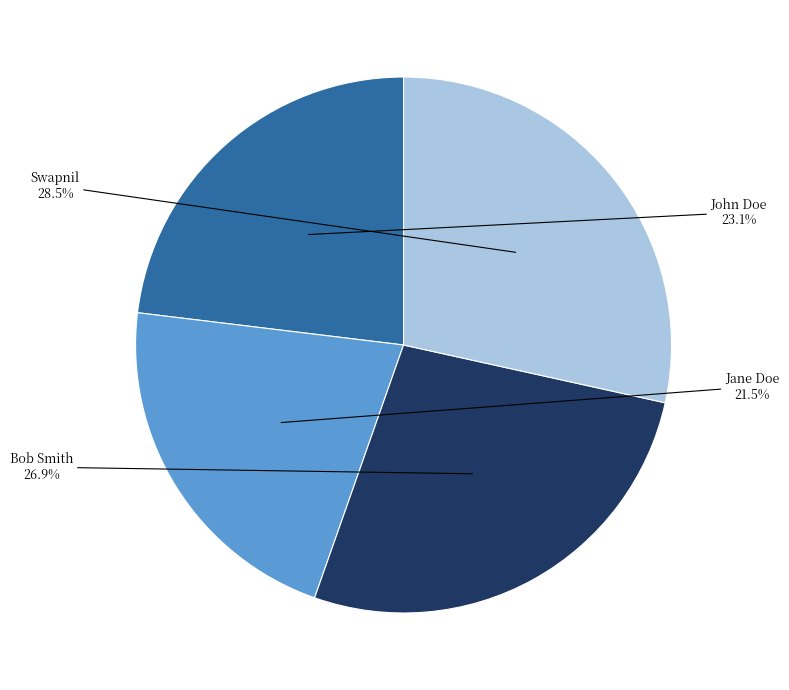

How many slices are in this pie chart?

4